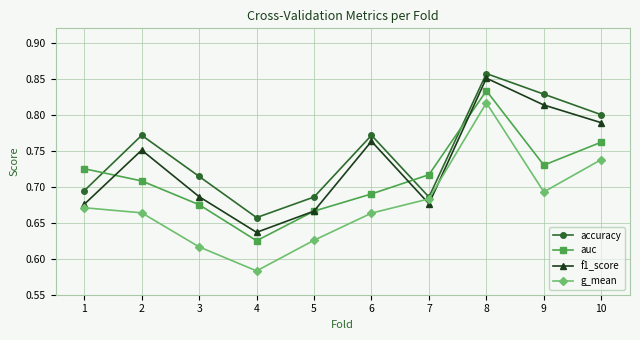

Which category has the highest value in the accuracy series?

8